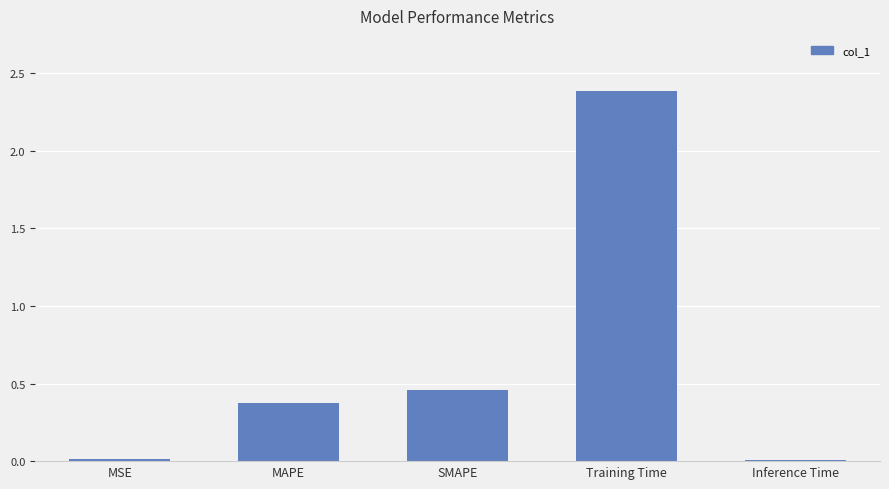

The value at MSE is 0.0. True or false?

True